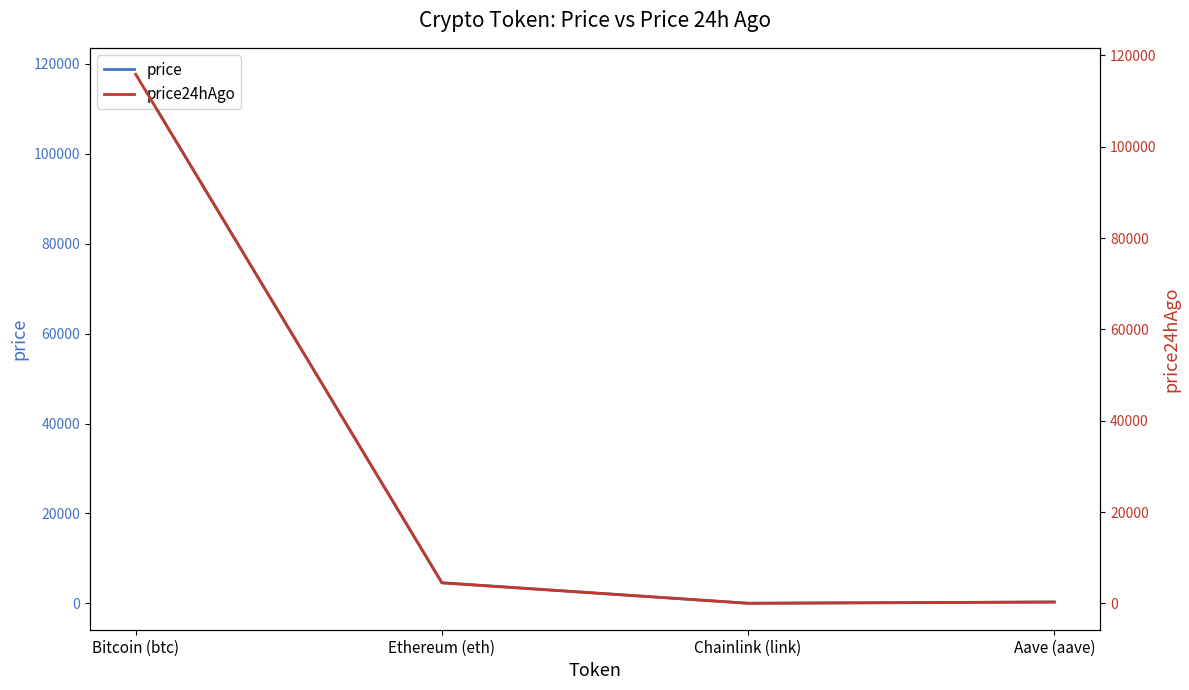

Rank the categories by price24hAgo value from lowest to highest.

Chainlink (link), Aave (aave), Ethereum (eth), Bitcoin (btc)